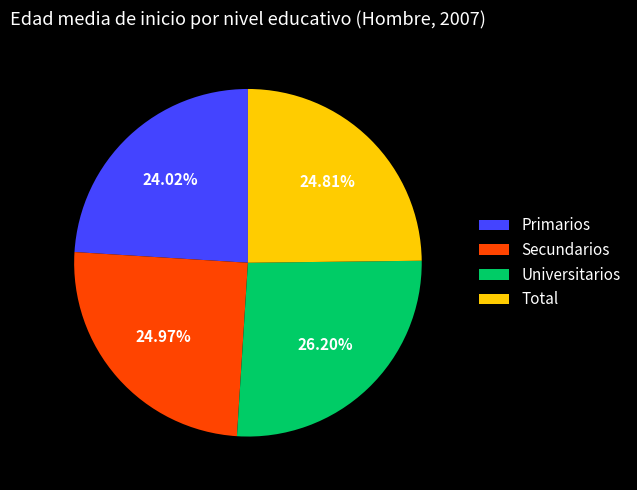

The Universitarios slice represents 26% of the pie. True or false?

True